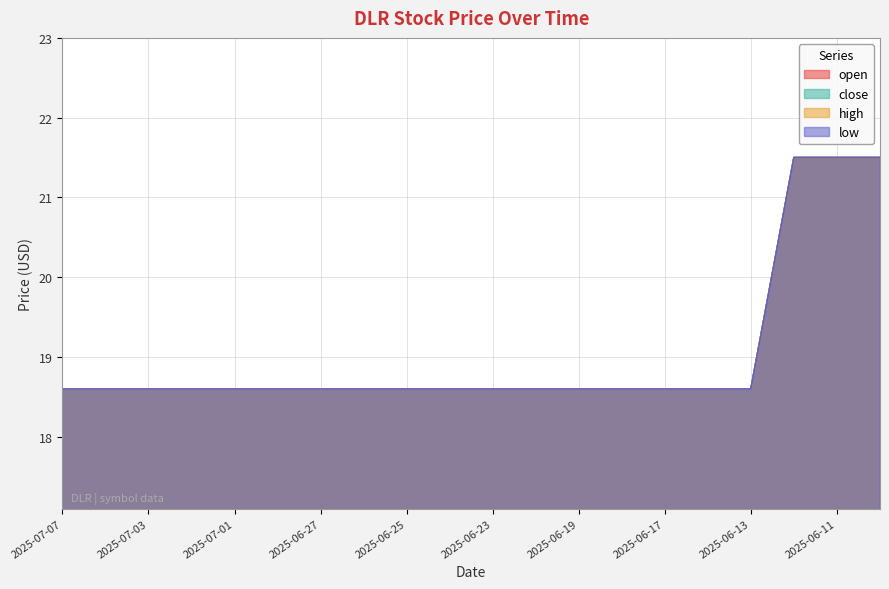

Which category has the lowest value across all series?

2025-07-07